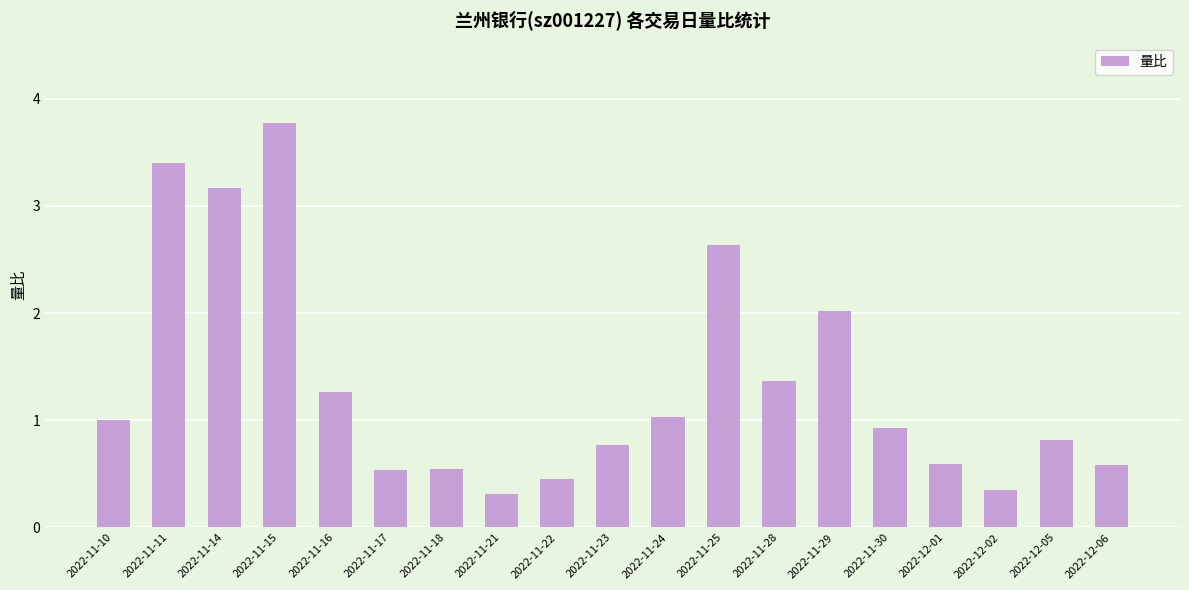

What is the sum of all values?

25.6